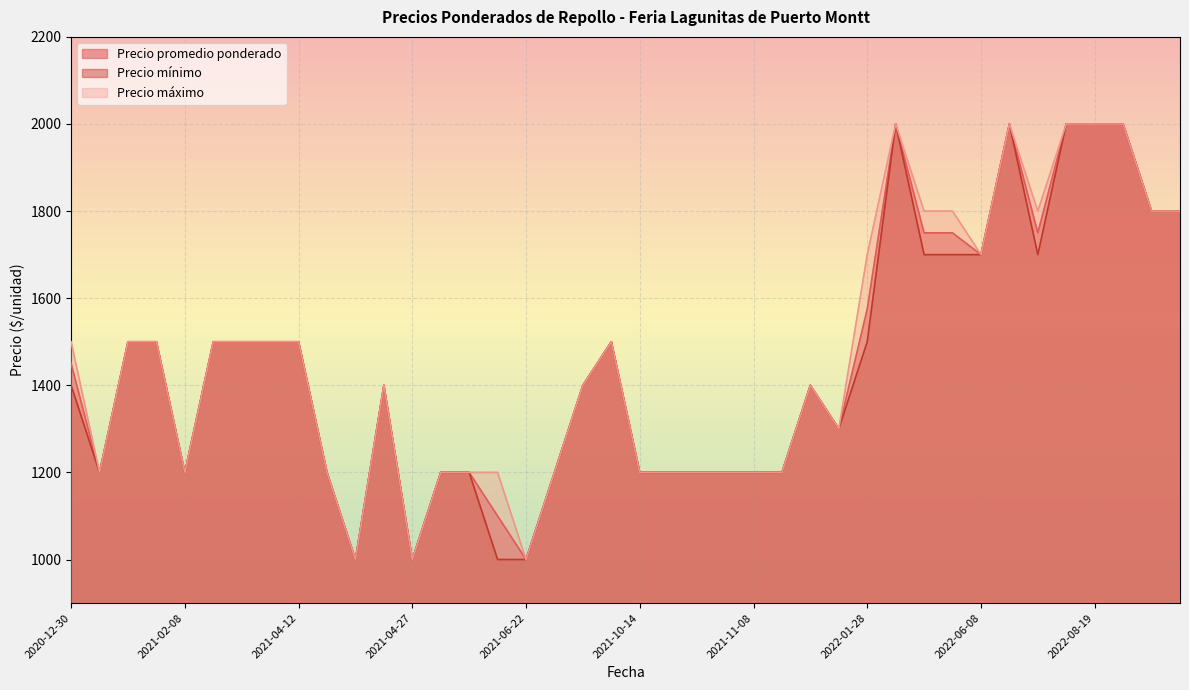

How many distinct data groups are displayed?

3